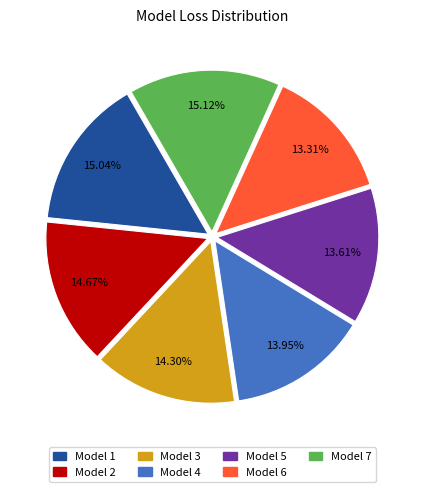

Which has a higher value, Model 1 or Model 6?

Model 1